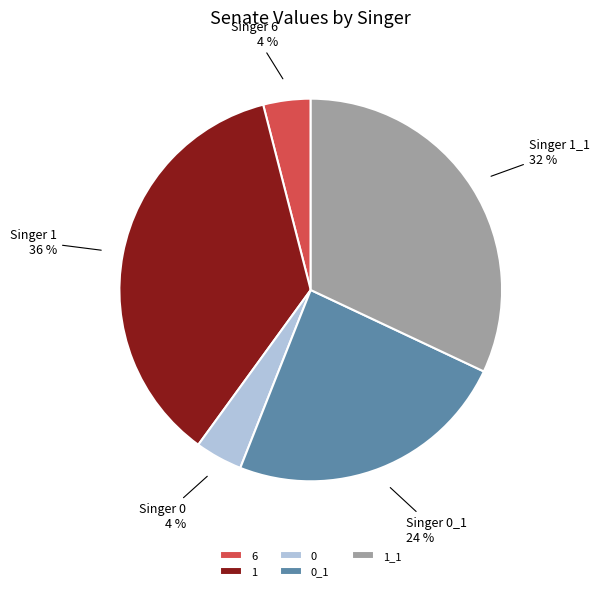

Which has a higher value, 1_1 or 0_1?

1_1